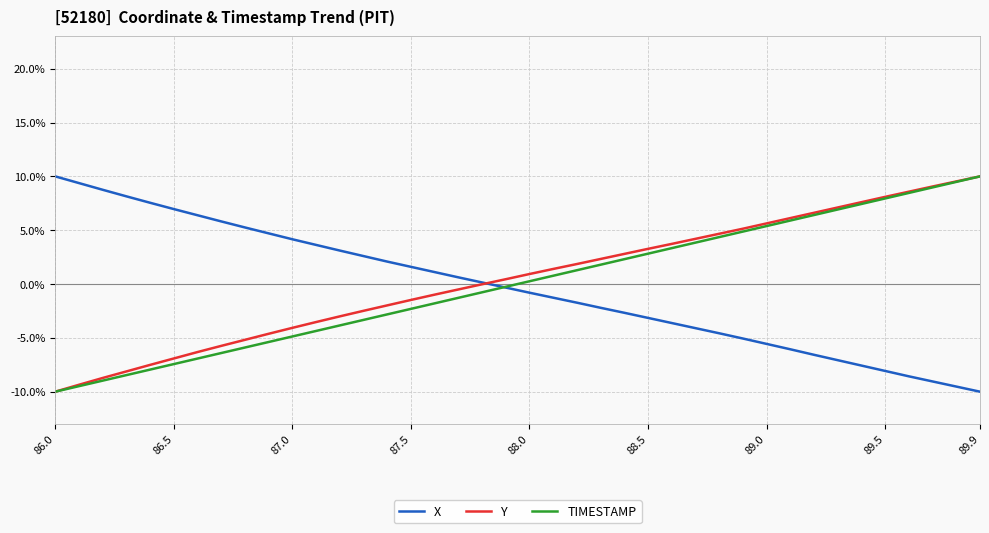

What is the highest value of the Y series?

10.0